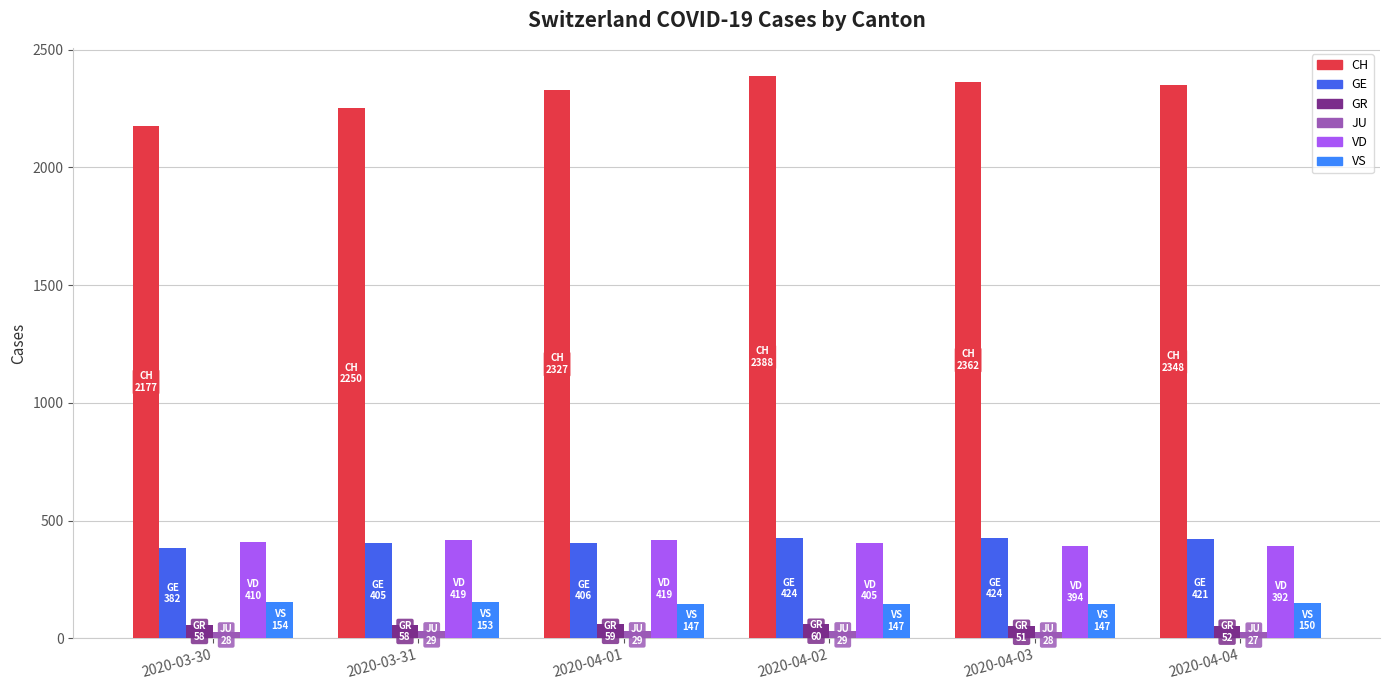

What position from the right is 2020-04-01?

4